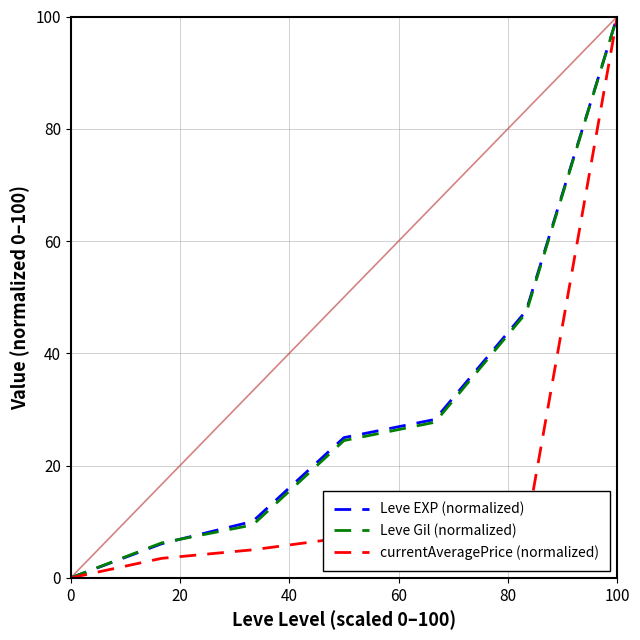

True or false: Leve EXP (normalized) has a value of 30.2 at 0.

False